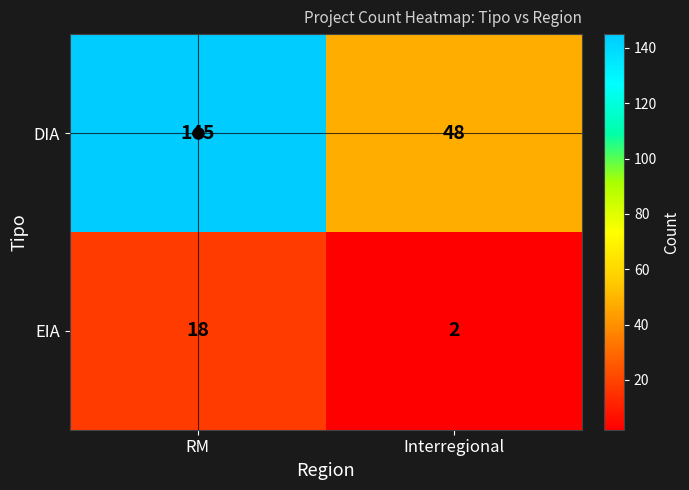

Rank the categories by EIA value from lowest to highest.

Interregional, RM